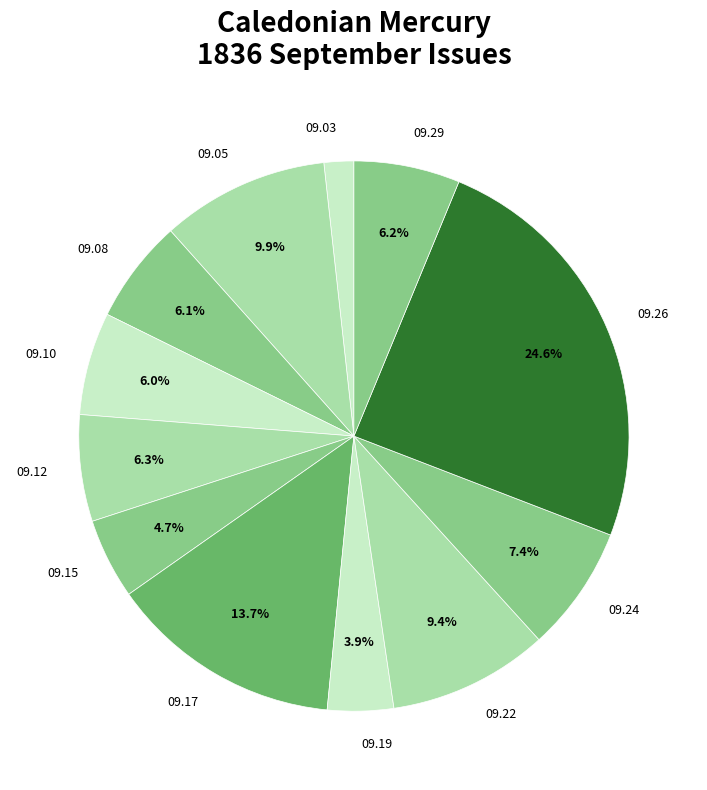

Is there any slice that represents more than half of the pie?

No